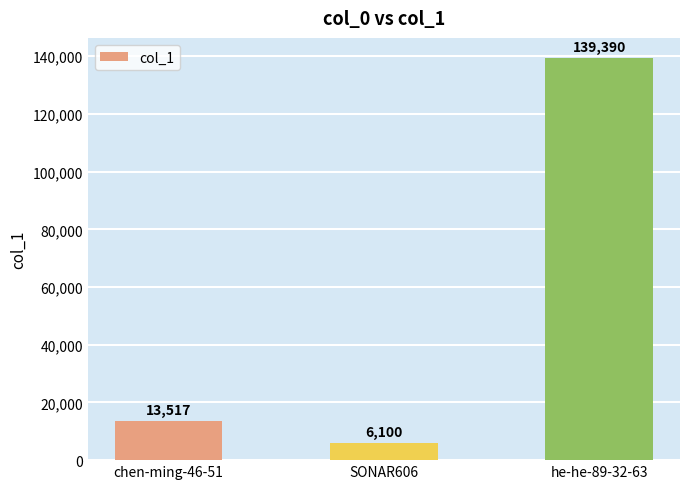

How many bars are there in total?

3